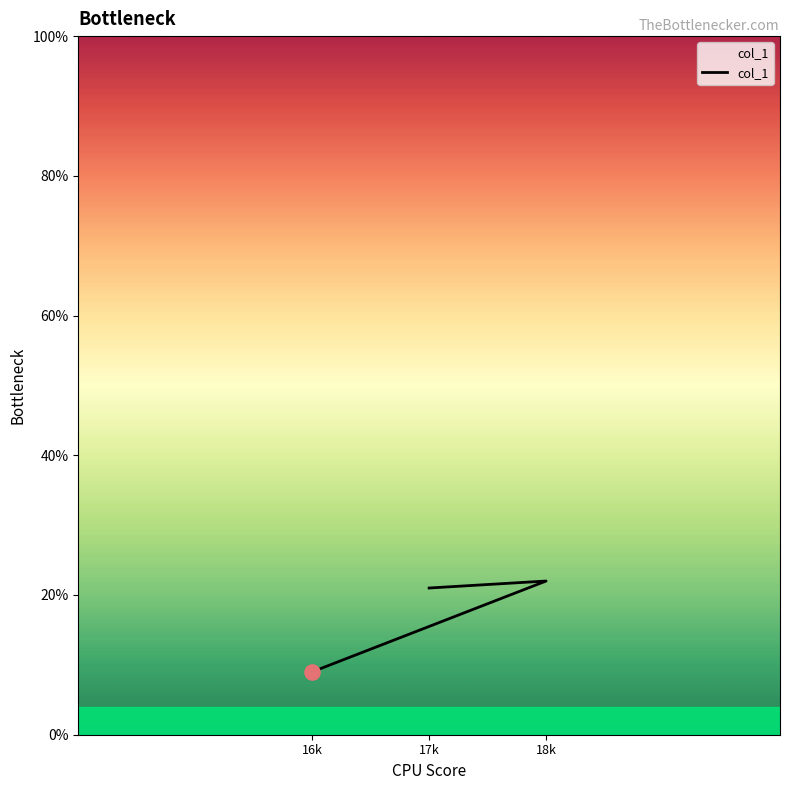

What is the ratio of the value at 17k to the value at 18k?

1.0